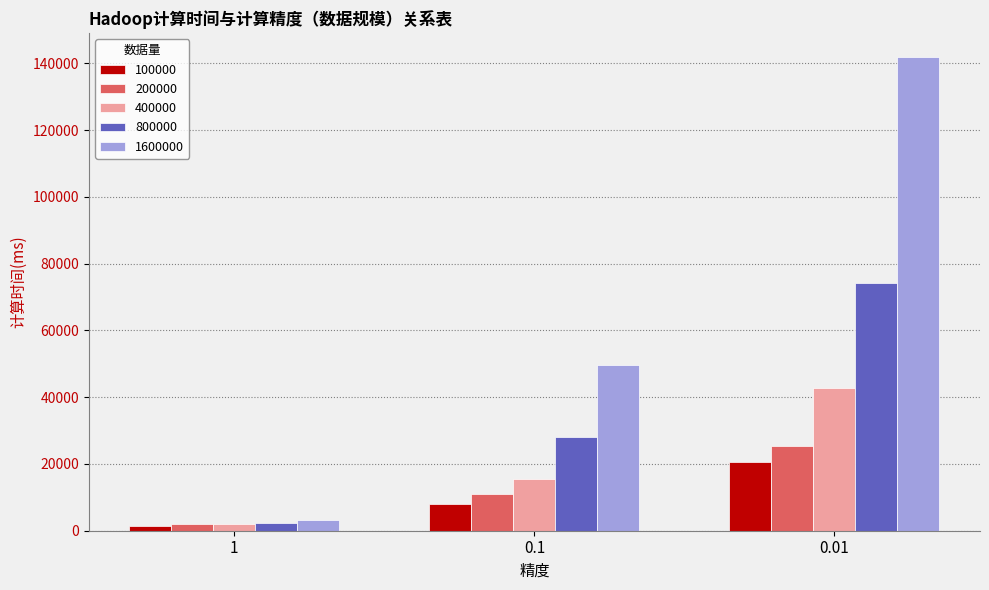

What is the label of the 1st bar from the right?

0.01